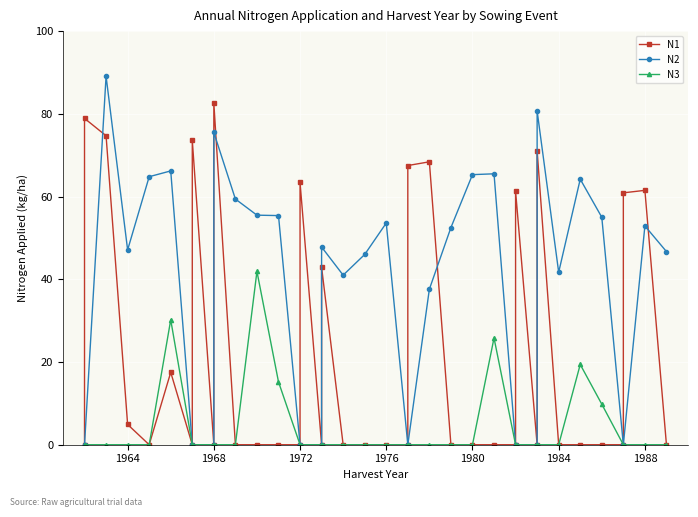

How many interior local peaks does the N3 series have?

4